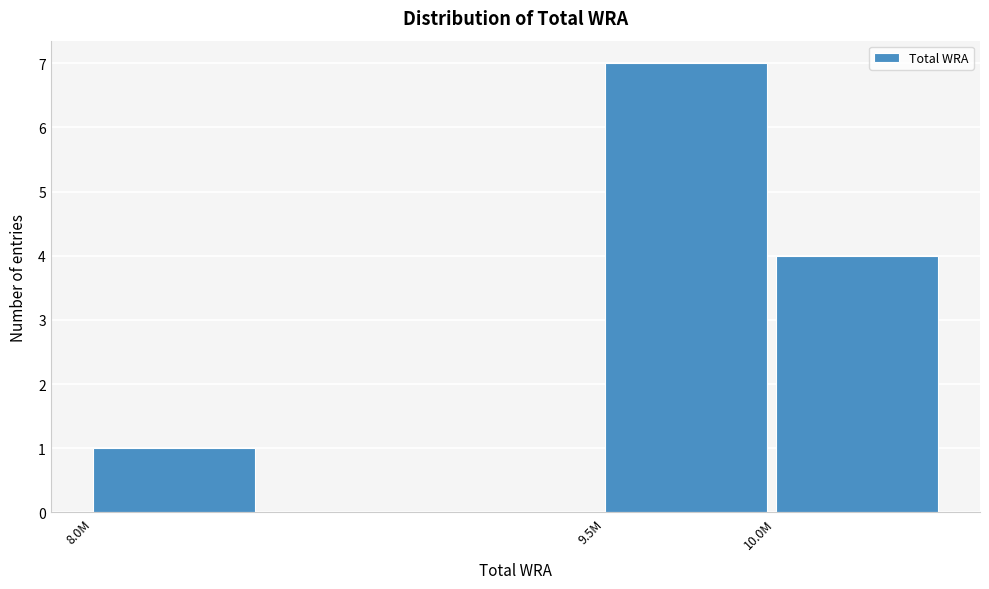

Reading left to right, list all the values displayed in this chart.

8.0M=1	9.5M=7	10.0M=4